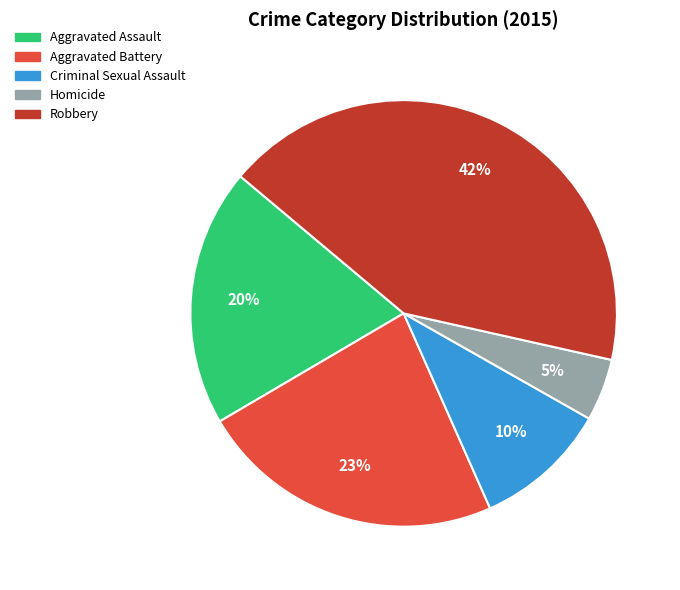

Is it true that Criminal Sexual Assault is 19% of the pie?

False